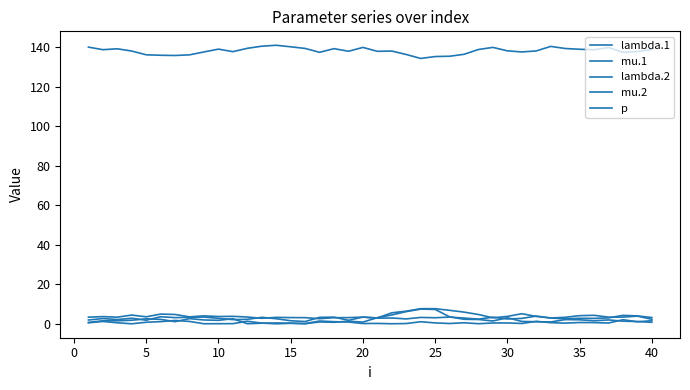

What is the greatest value displayed?

141.1